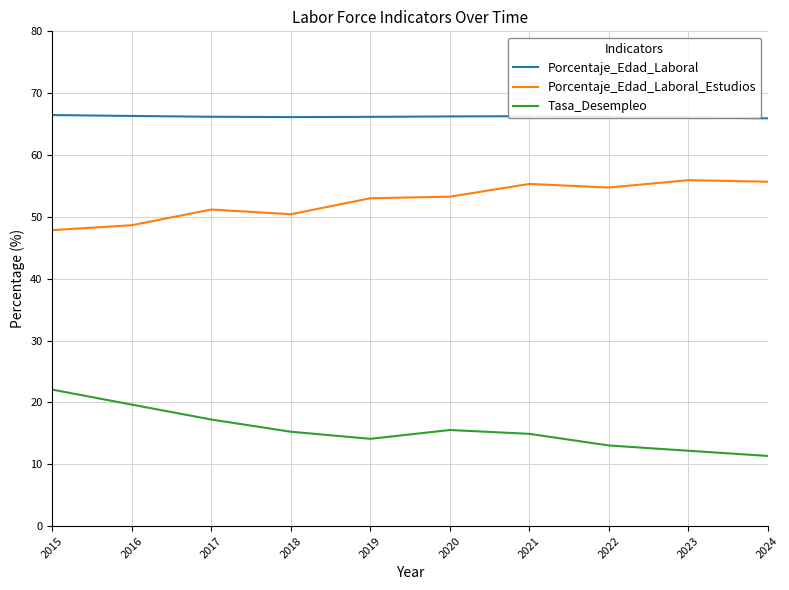

Where does the Tasa_Desempleo series first go above 15?

2015